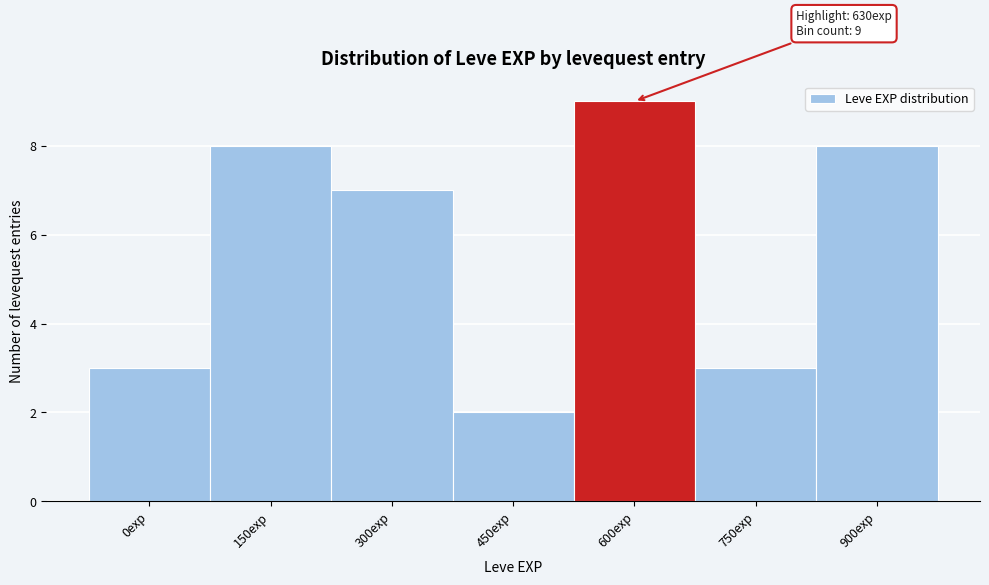

Reading left to right, extract all data points from this chart.

3	8	7	2	9	3	8